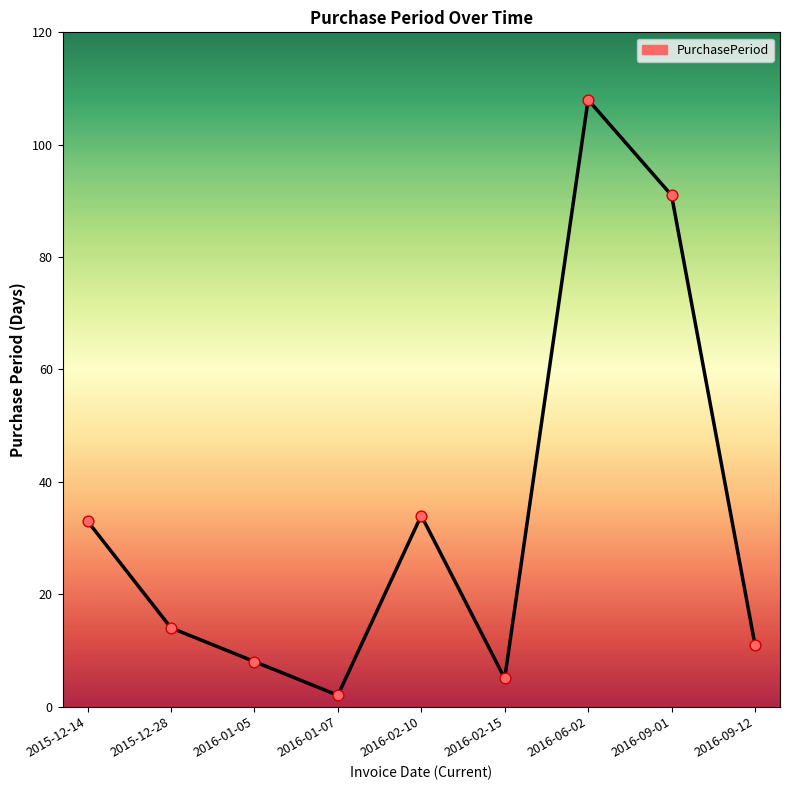

What is the change in value from 2016-02-10 to 2016-09-12?

-23